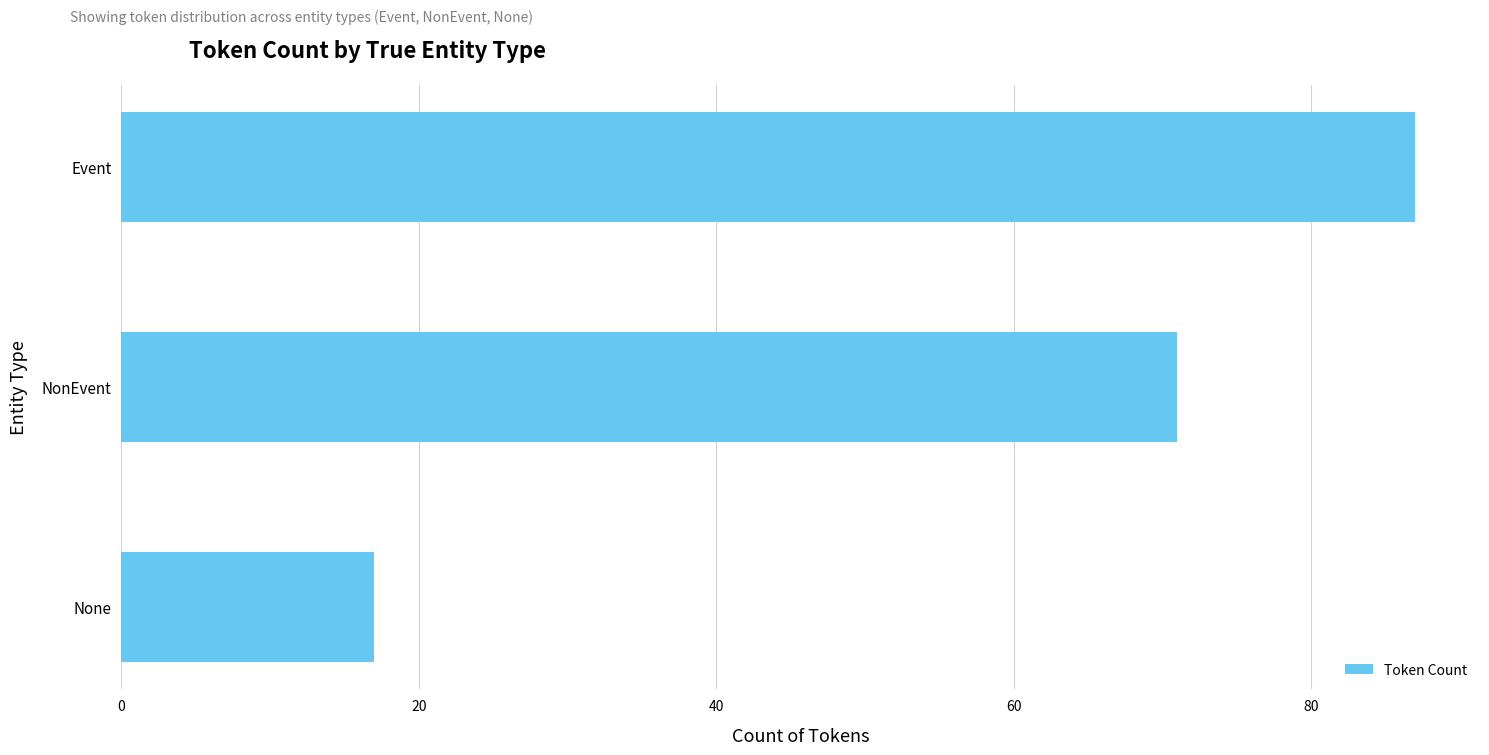

What is the greatest value displayed?

87